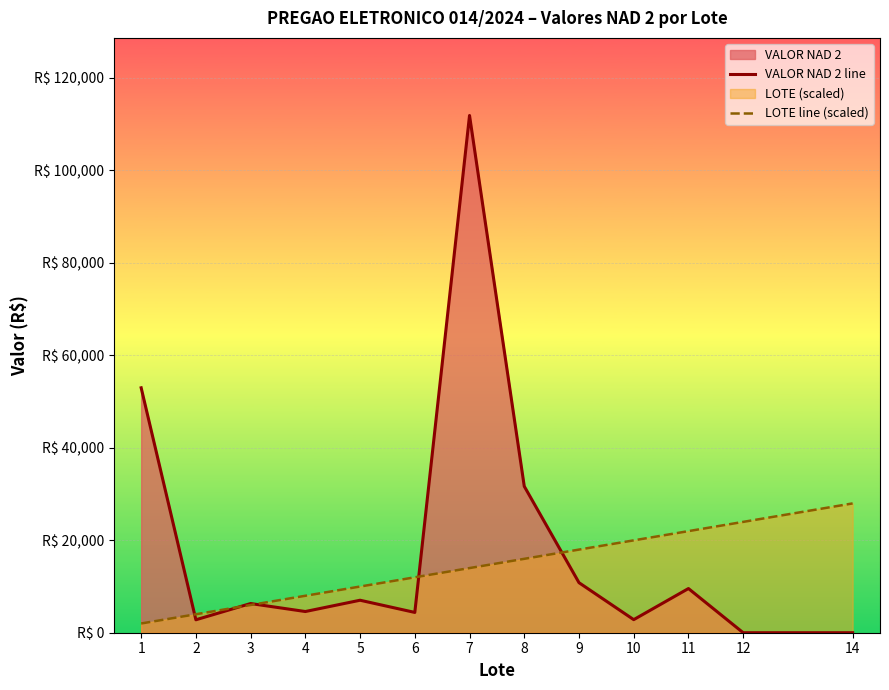

What is the difference between the VALOR NAD 2 line values at 10 and 3?

3484.0